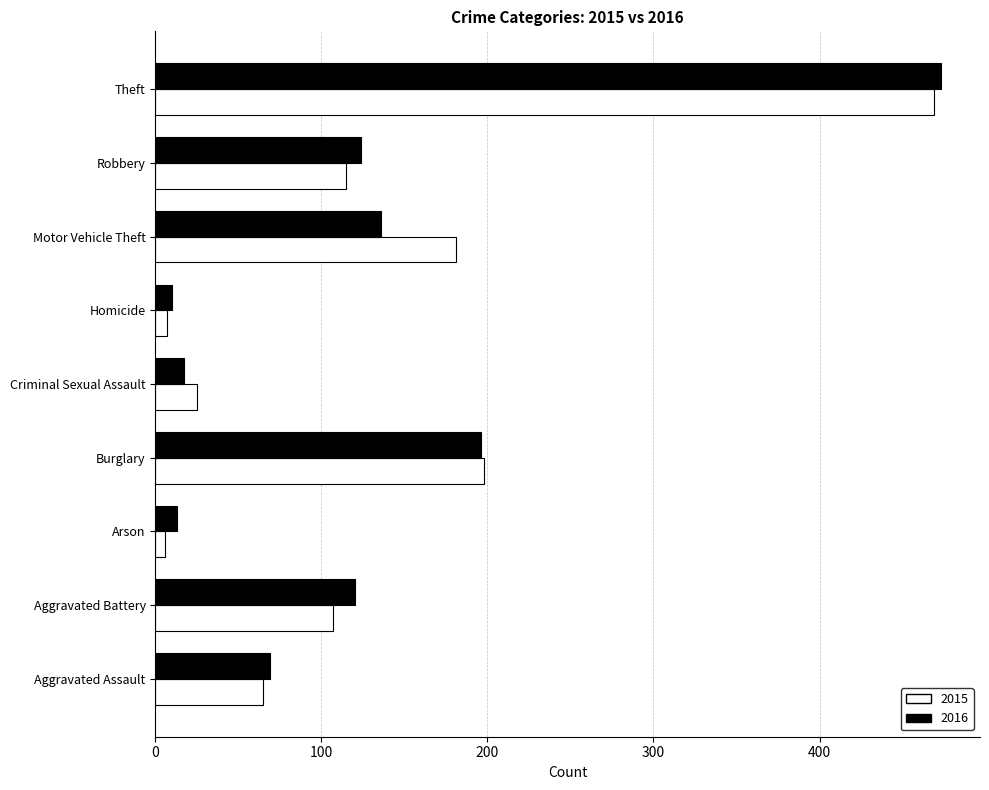

Is it true that 2016 equals 215 at Theft?

False